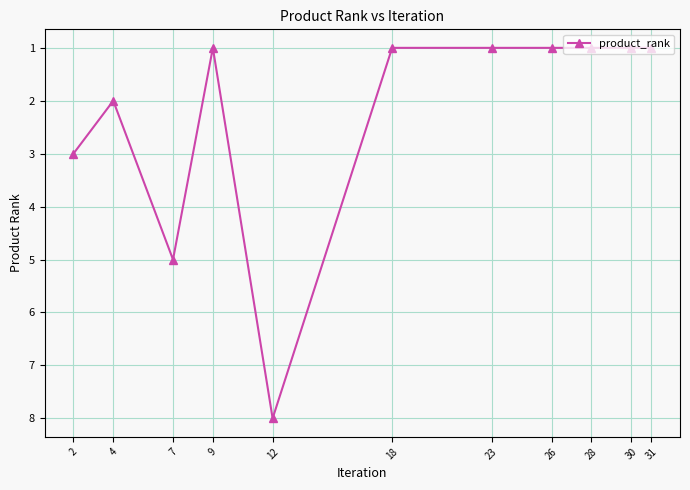

True or false: there are more than 1 points higher than both neighbors.

True